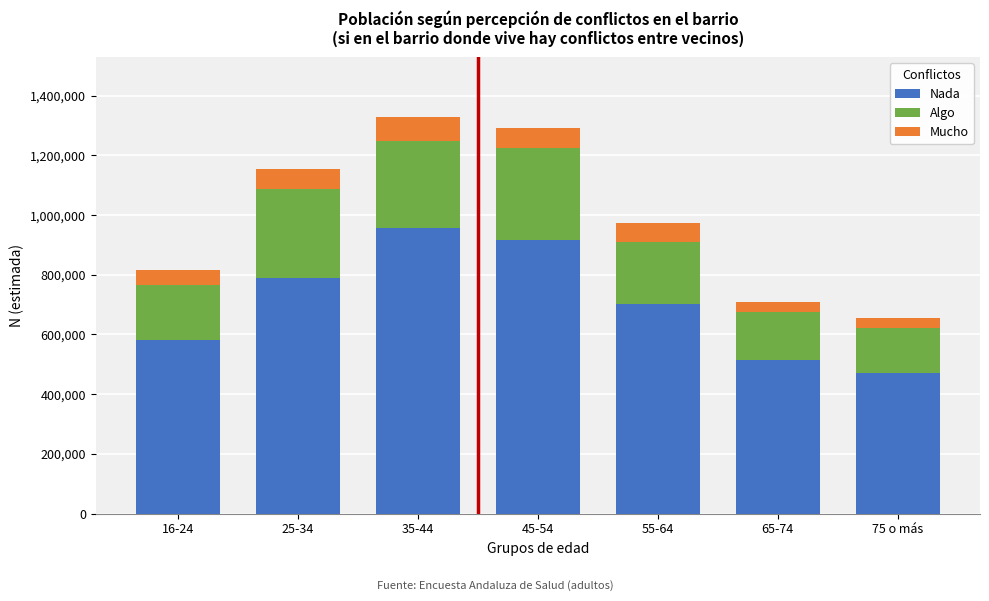

Reading left to right, transcribe the values for Nada.

582129	790332	957787	917252	702104	516123	469424